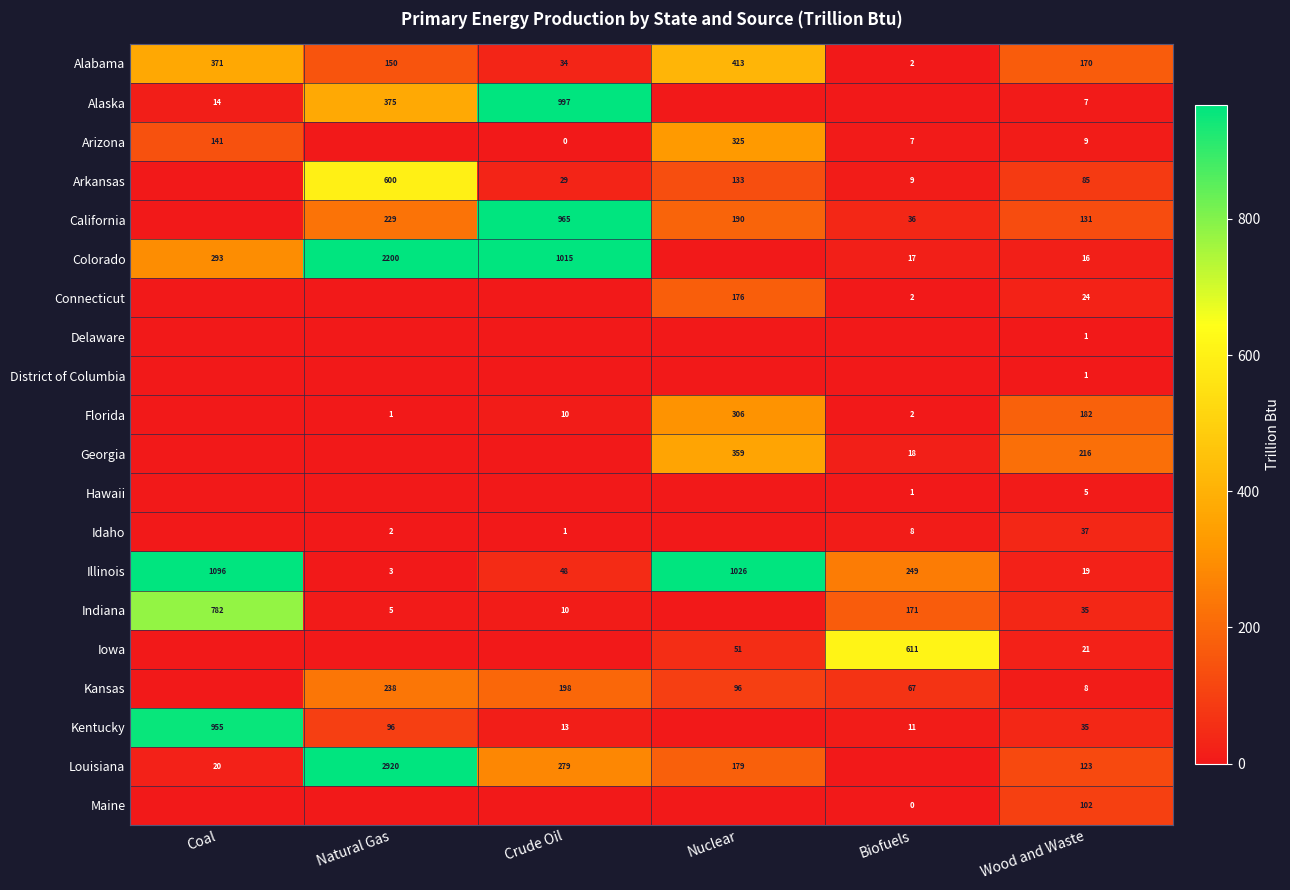

What is the difference between the second highest and second lowest values in the Alabama series?

337